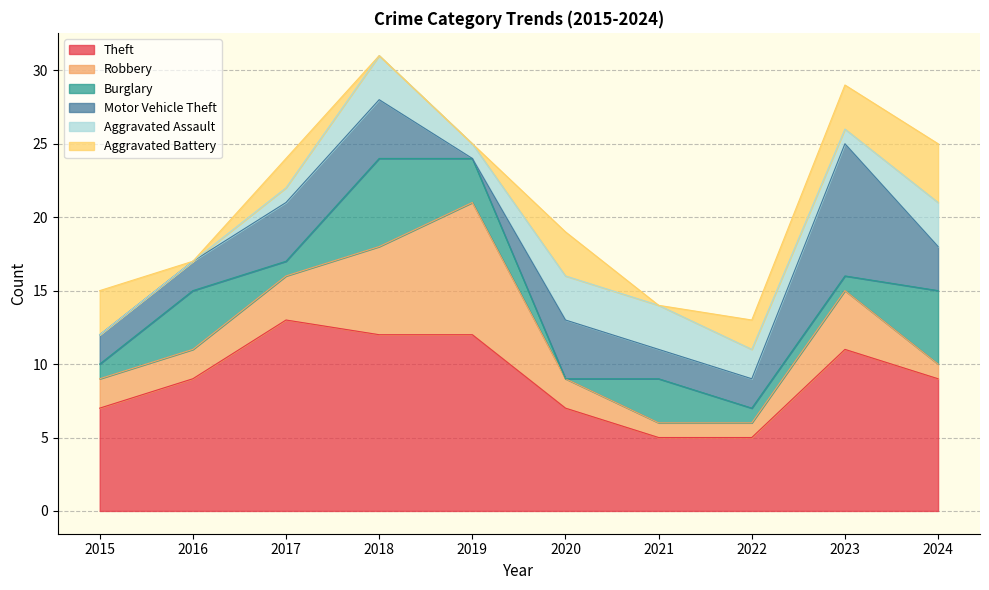

How many data points in Robbery are less than 2?

3